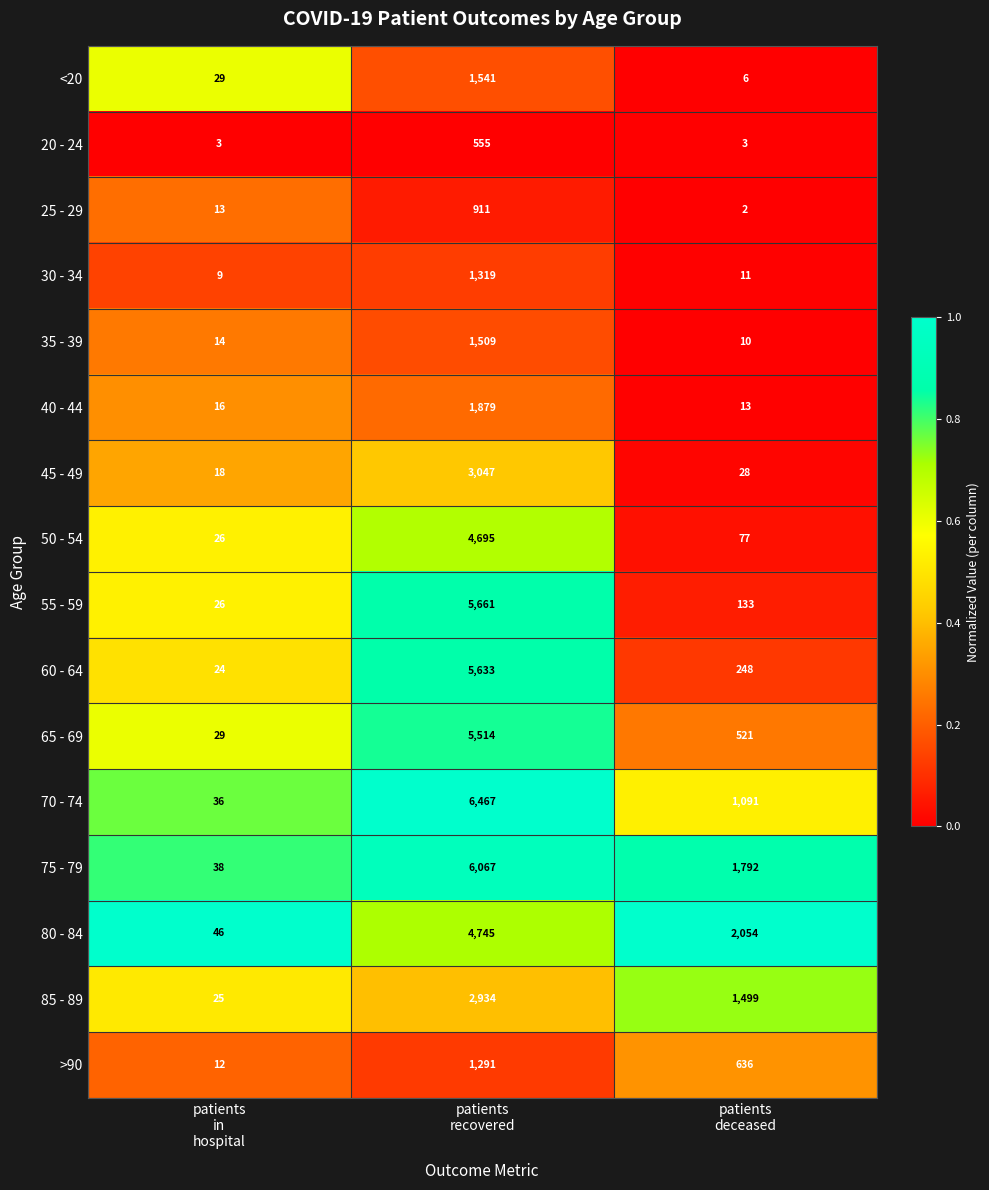

What is the maximum value shown in the chart?

6467